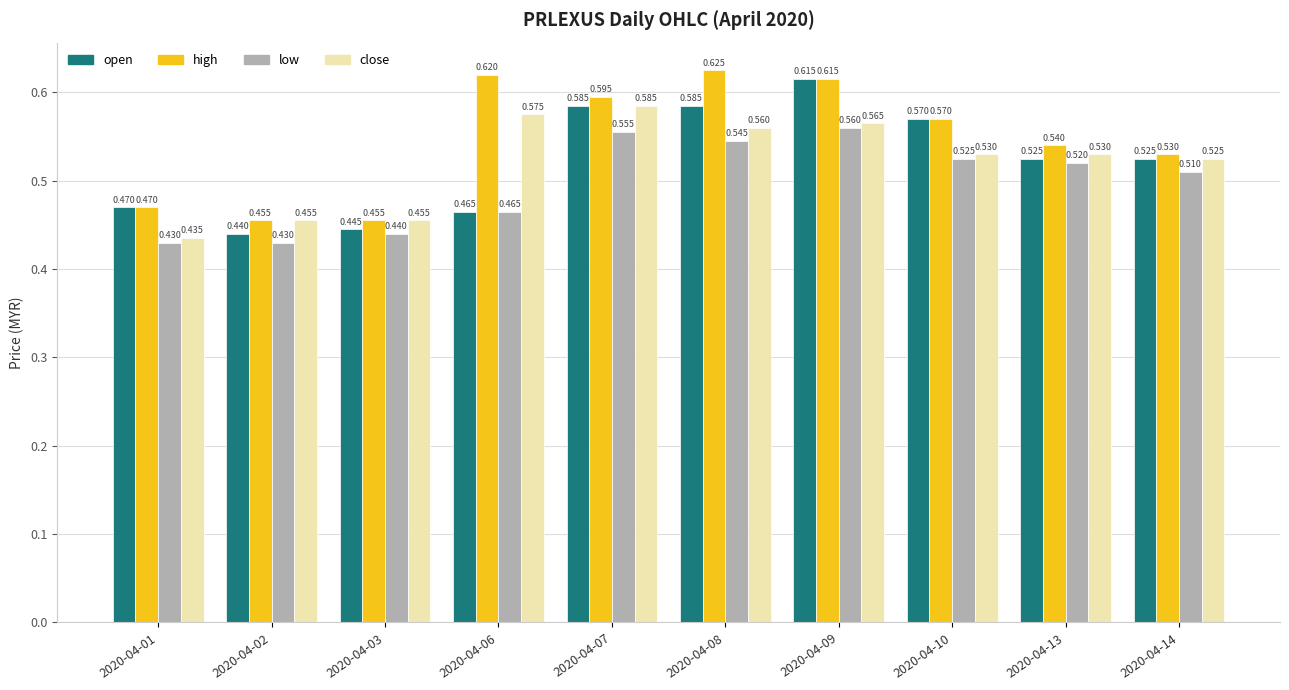

What is the difference between the low values at 2020-04-08 and 2020-04-01?

0.1